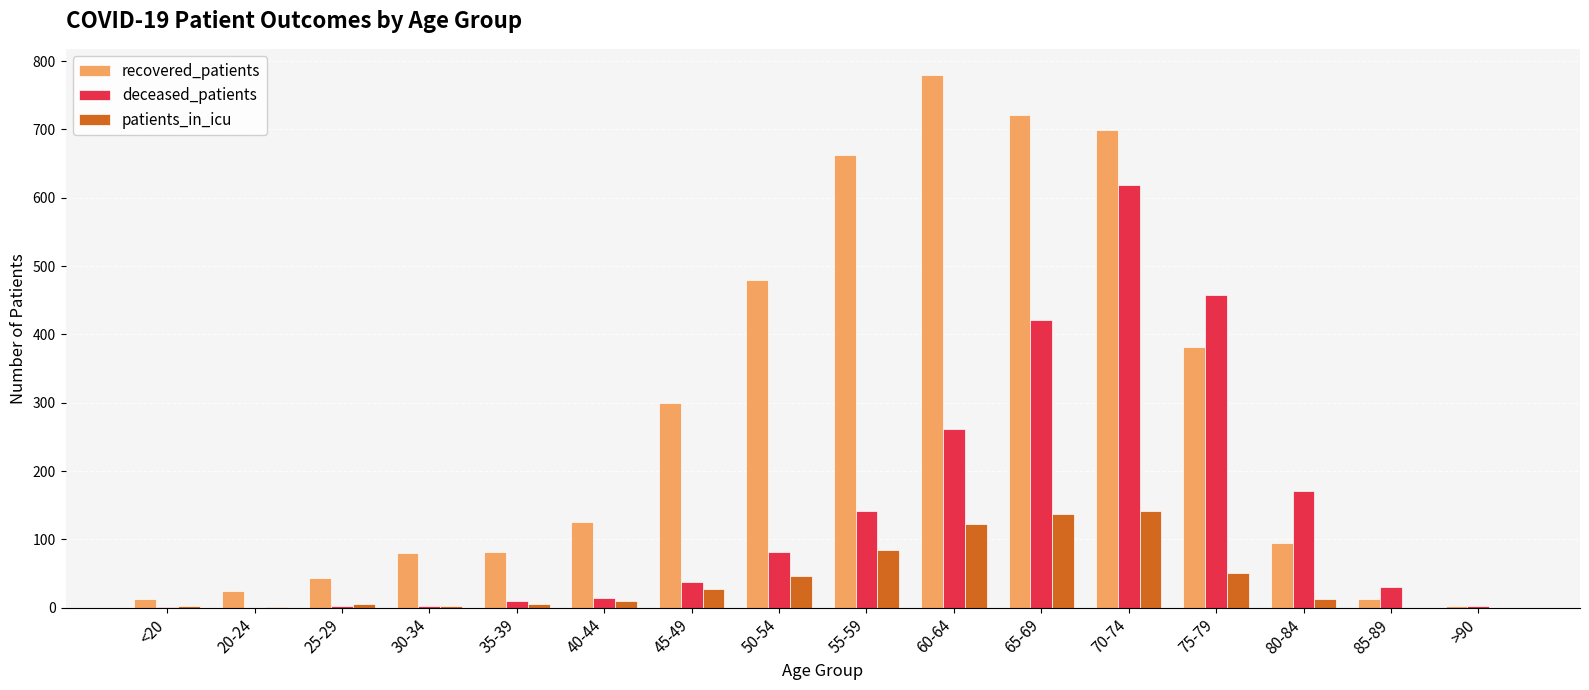

What is the total value across all series at >90?

4